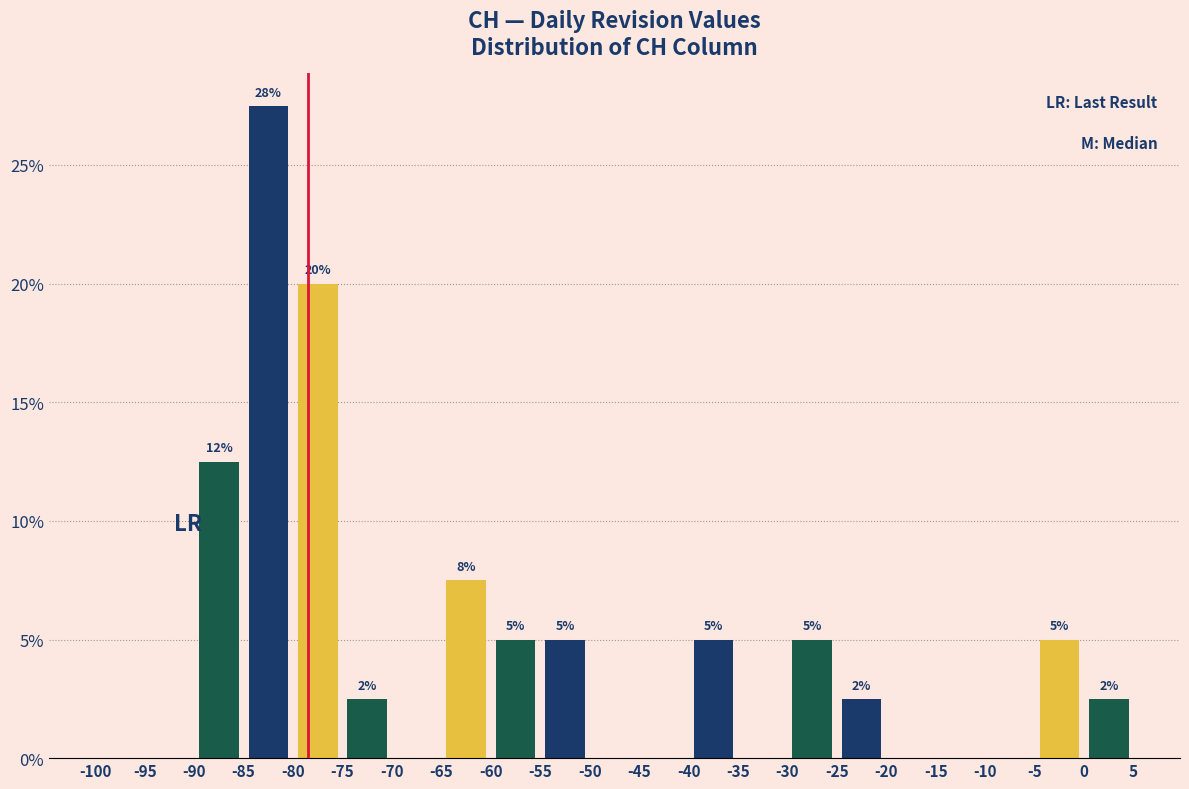

Over which range of the x-axis is the bar tallest?

-85 to -80